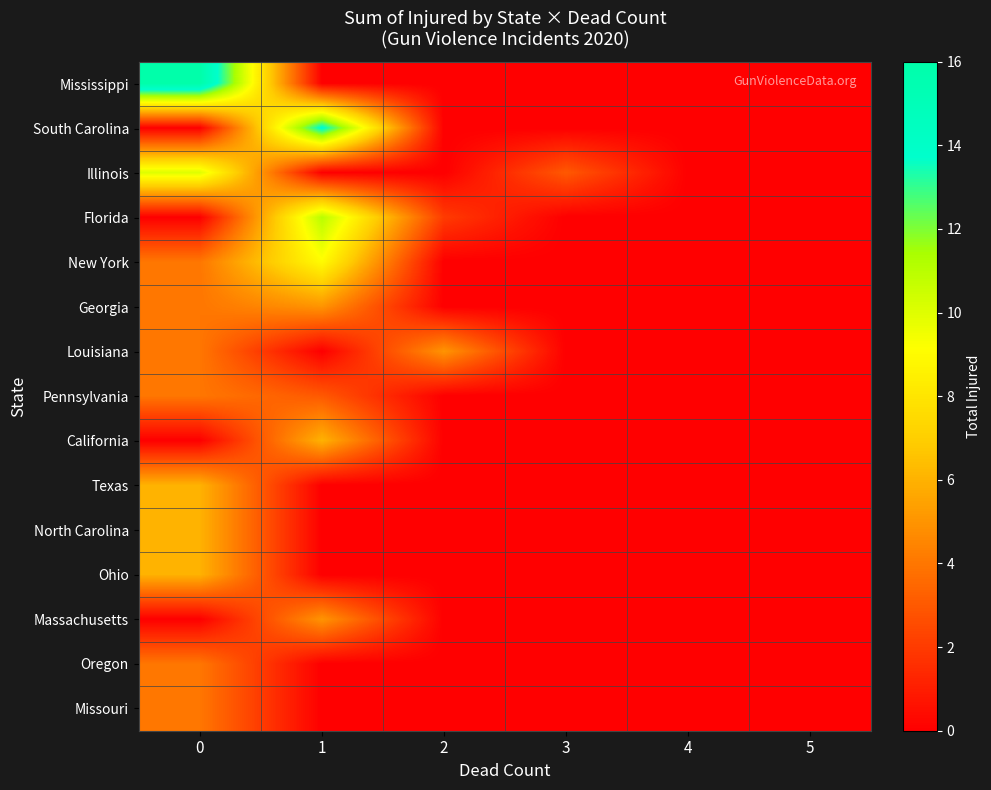

At how many categories does at least one series exceed 12?

2